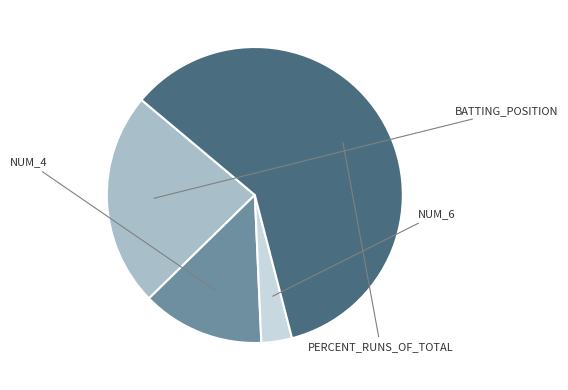

Is there any slice that represents more than half of the pie?

Yes